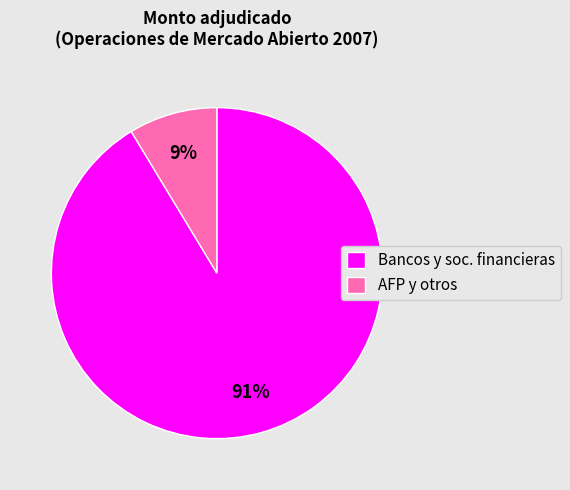

Is it true that Bancos y soc. financieras is 91% of the pie?

True